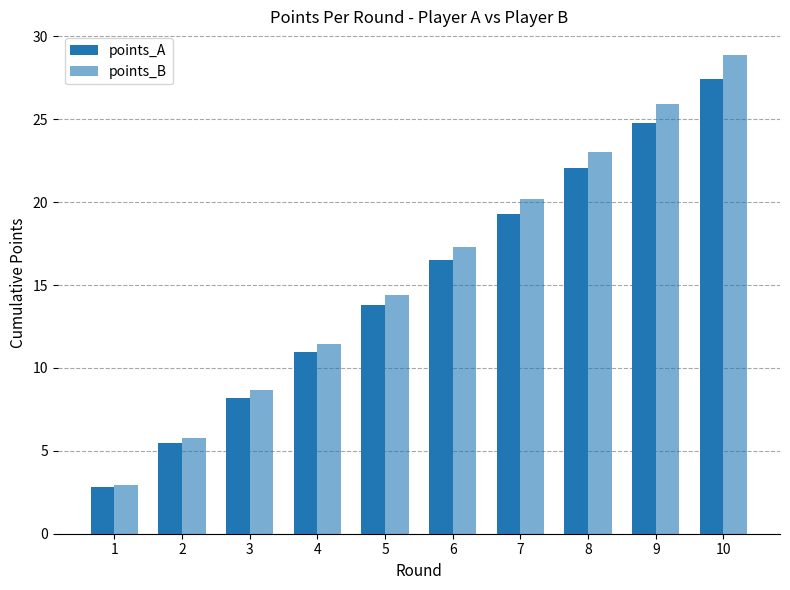

How many data points in points_A are above 16?

5